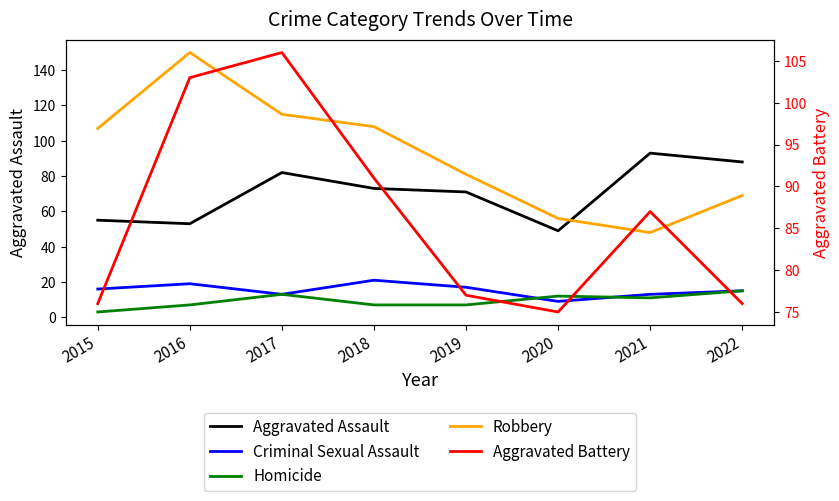

What is the sum of all Aggravated Assault values?

564